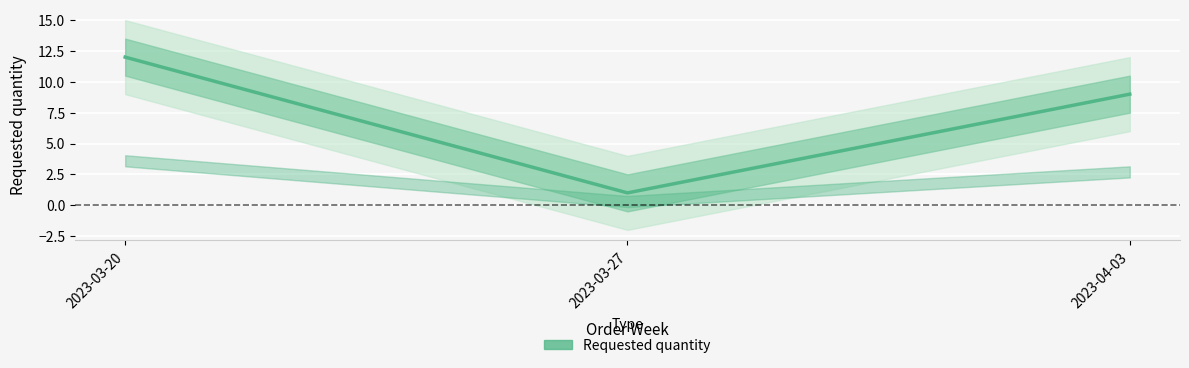

What is the value of the 2nd point from the left?

1